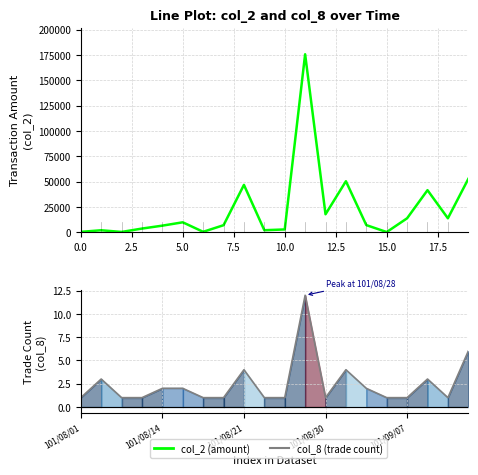

True or false: col_2 has more than 2 interior local peaks.

True